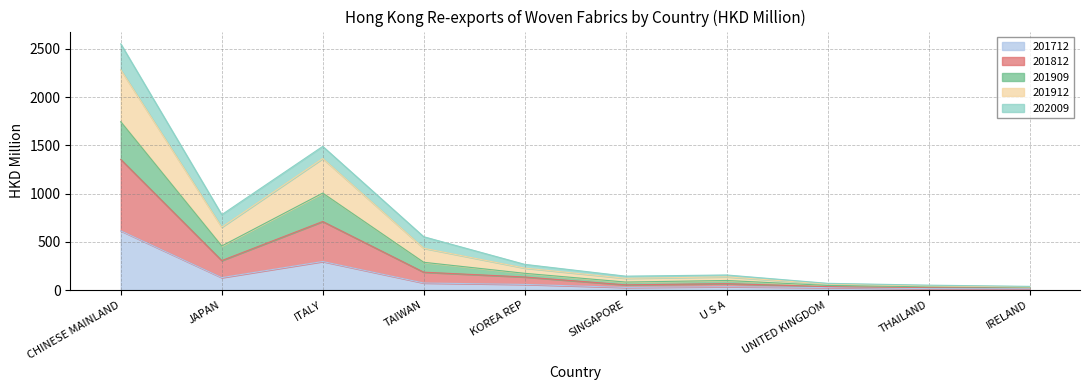

True or false: 201812 and 201712 intersect in this chart.

False